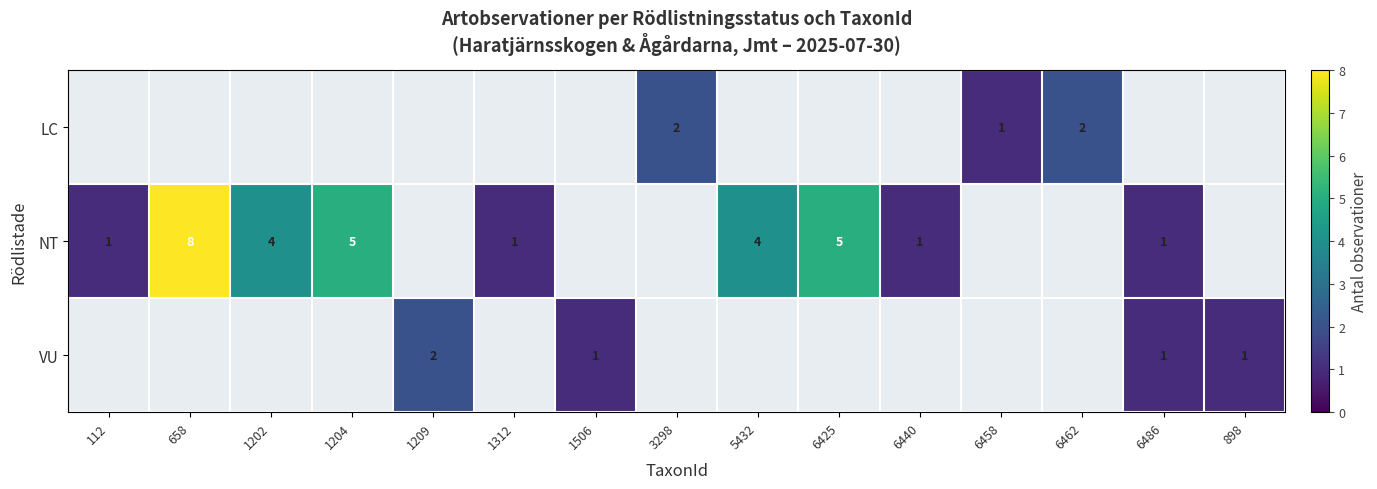

What is the sum of the NT values at 6440 and 6425?

6